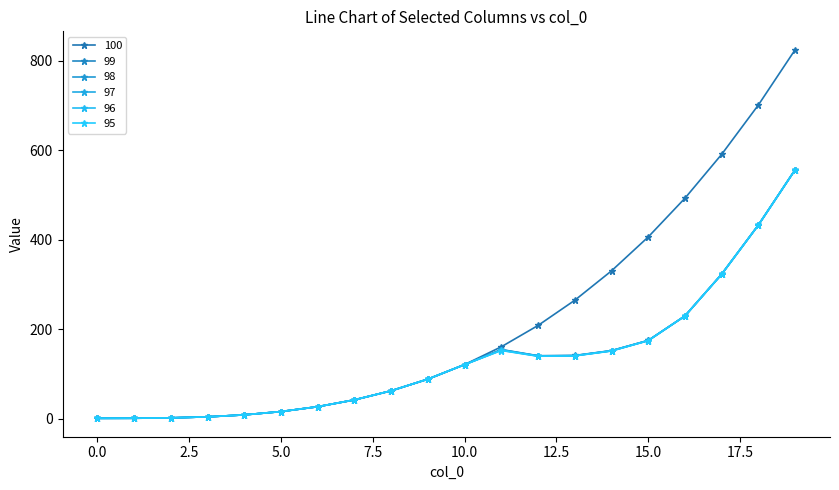

True or false: 100 and 95 intersect in this chart.

False